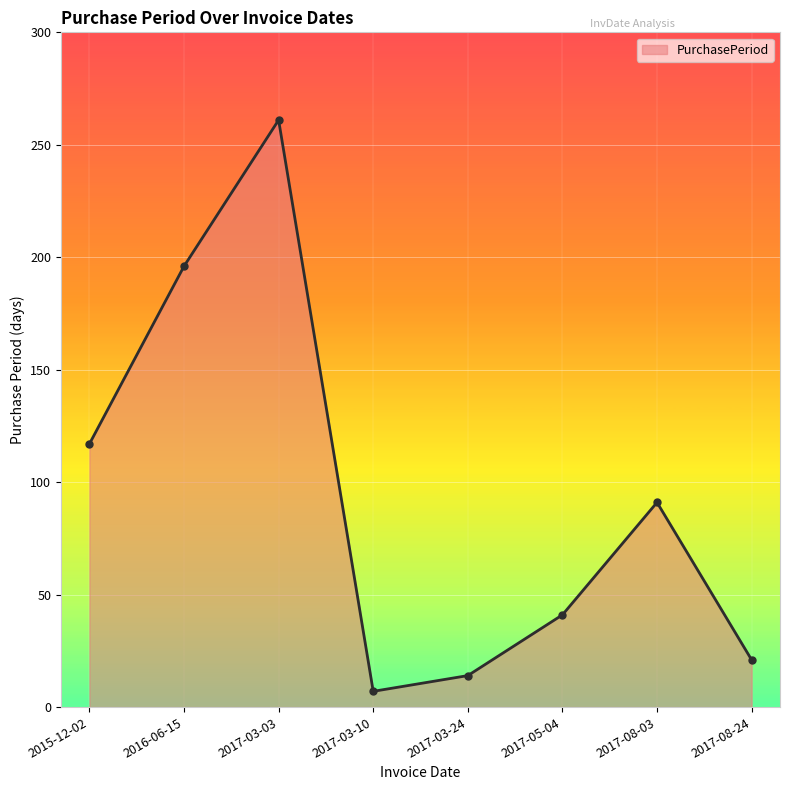

Count the number of data series in this chart.

1